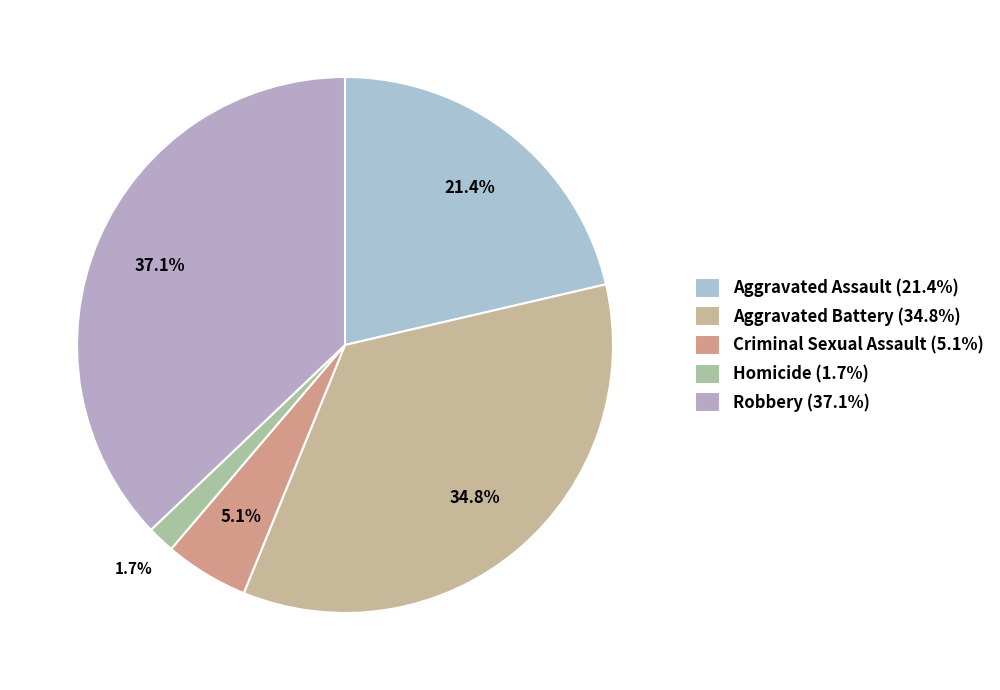

What portion of the pie excludes Aggravated Battery?

65.2%